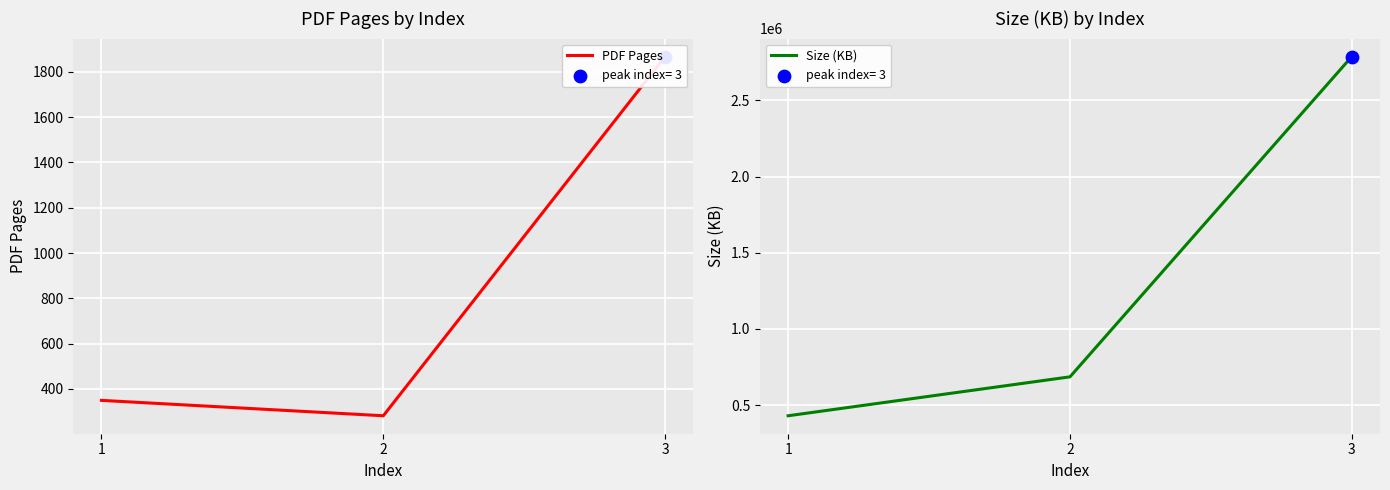

Is the value of PDF Pages at 2 greater than the value of Size (KB) at 2?

No